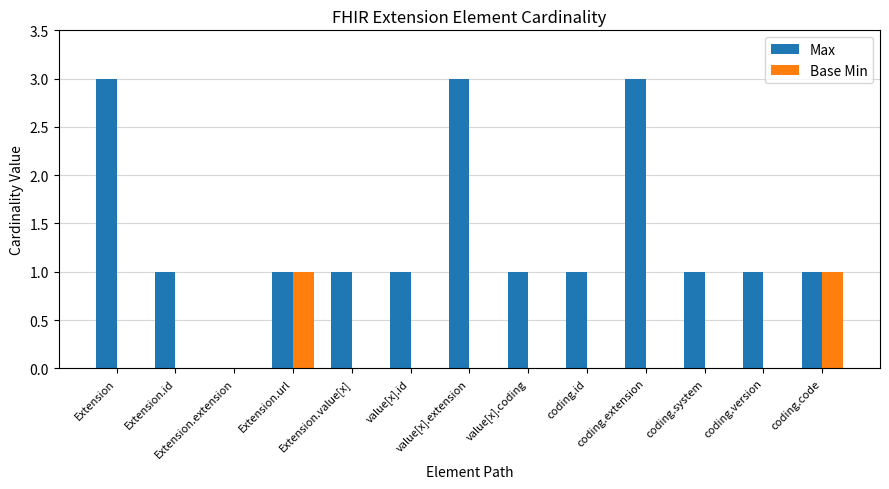

True or false: Max has a value of 0 at Extension.extension.

True